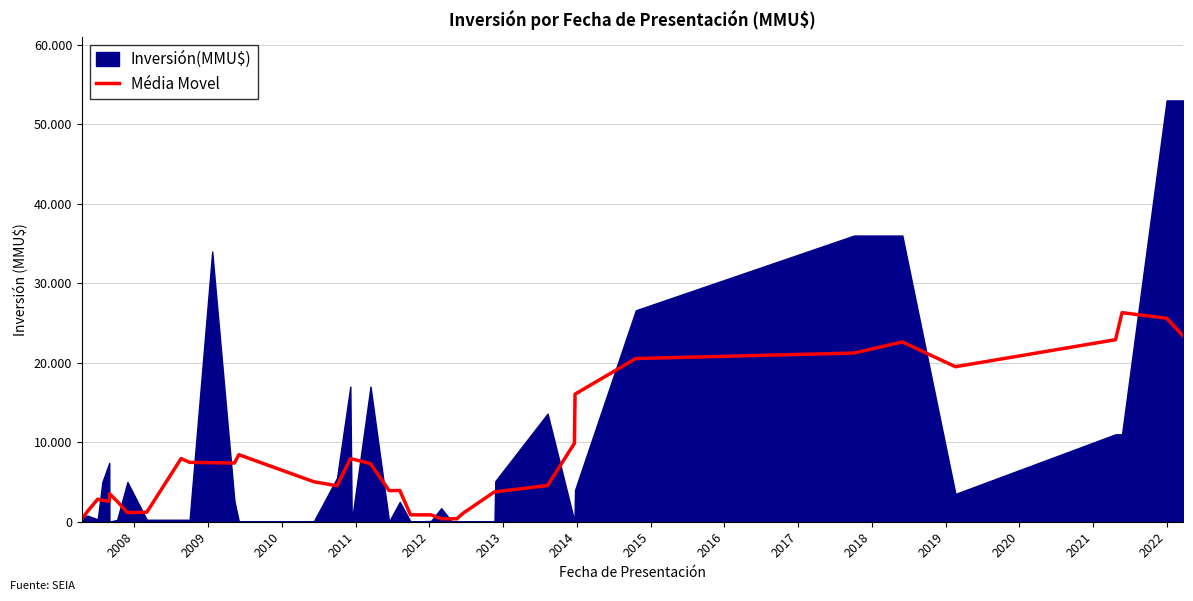

Does the chart display data point markers on the line(s)?

No